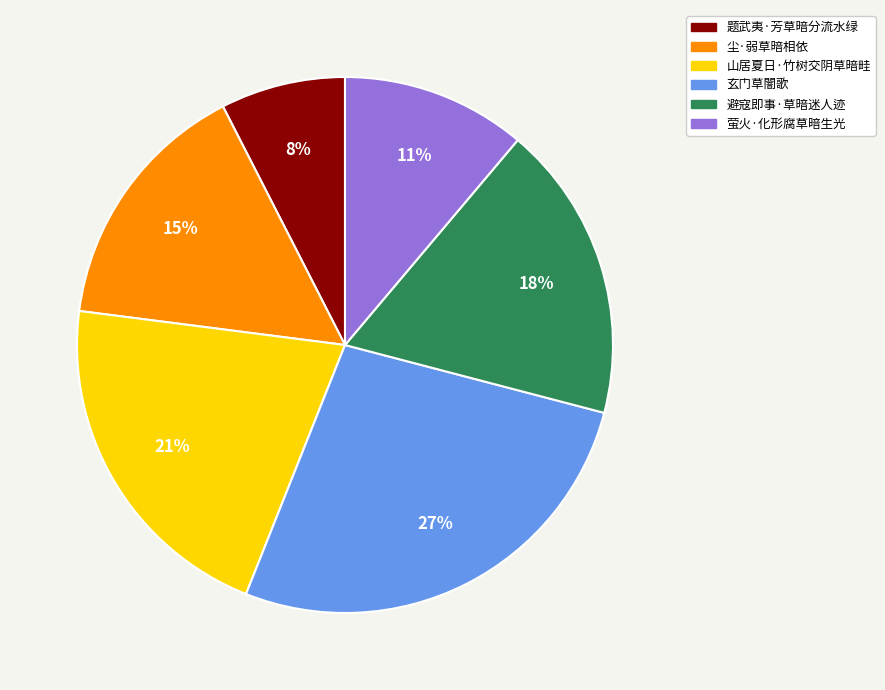

To the nearest percent, what is the difference between the largest and smallest slice percentages?

19%